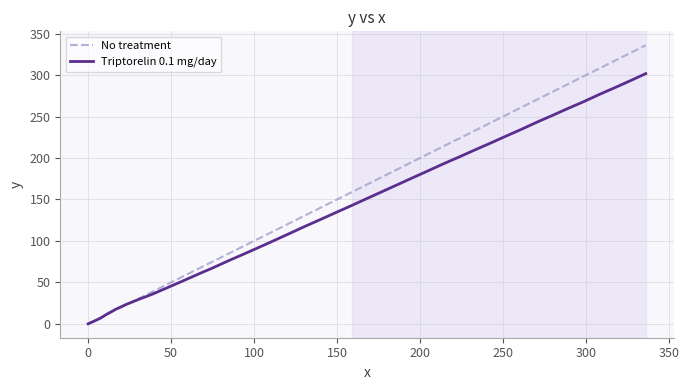

What is the maximum value shown in the chart?

336.0